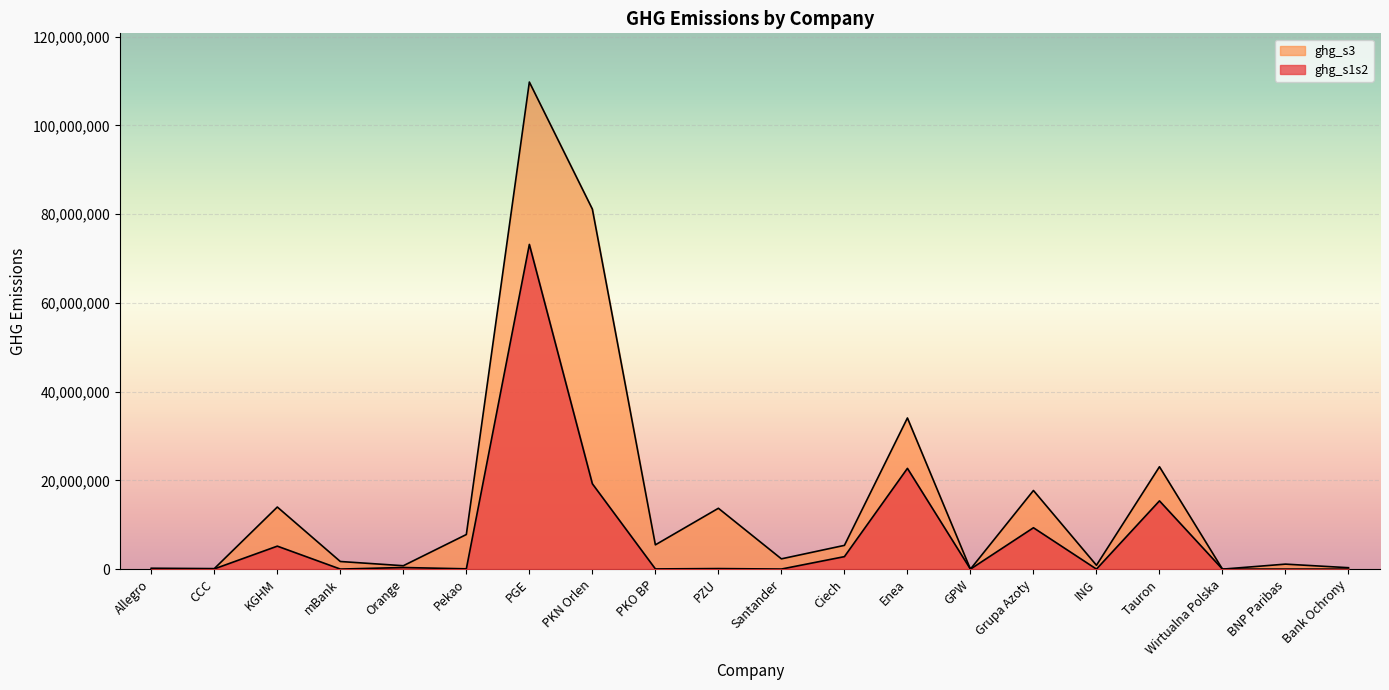

At which label does ghg_s3 reach its minimum?

Wirtualna Polska